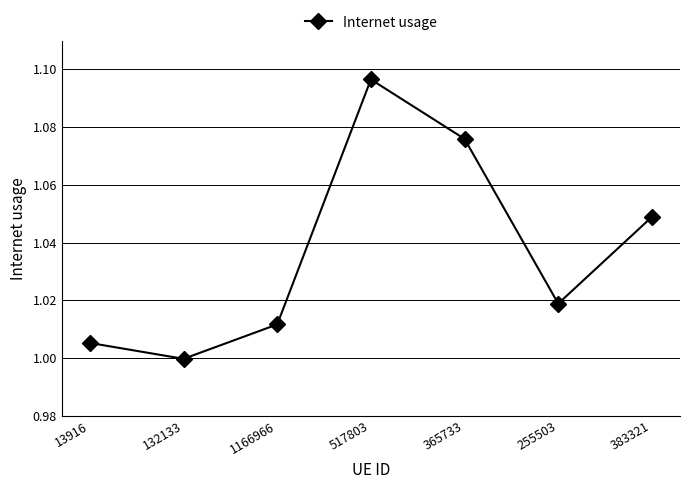

At which label is the value closest to 1?

132133